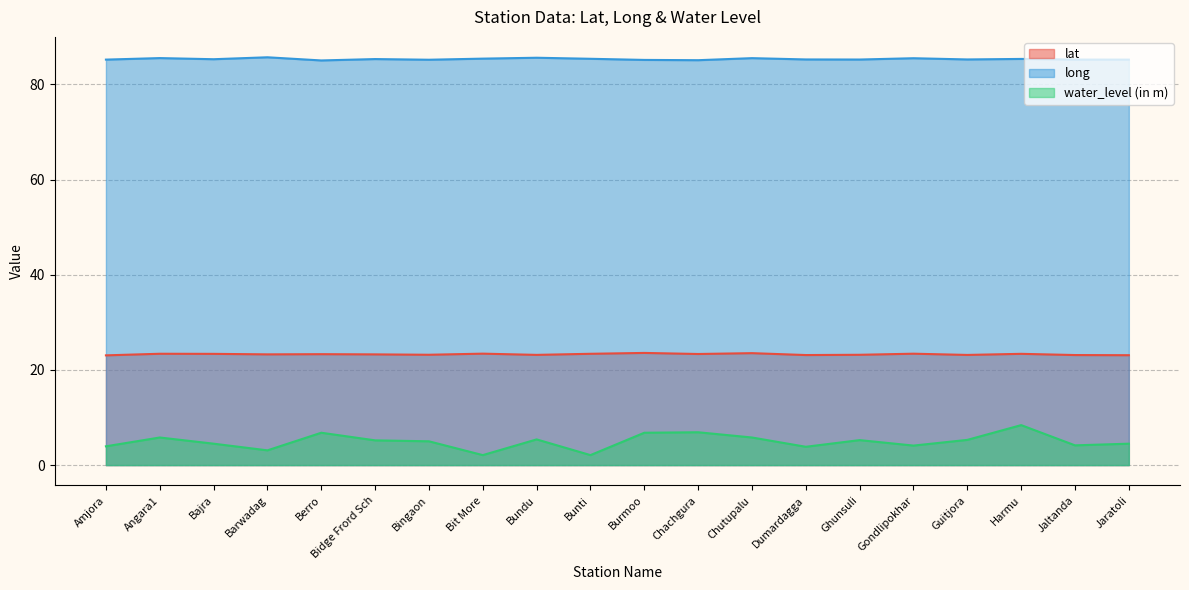

True or false: water_level (in m) has a value of 5.0 at Harmu.

False